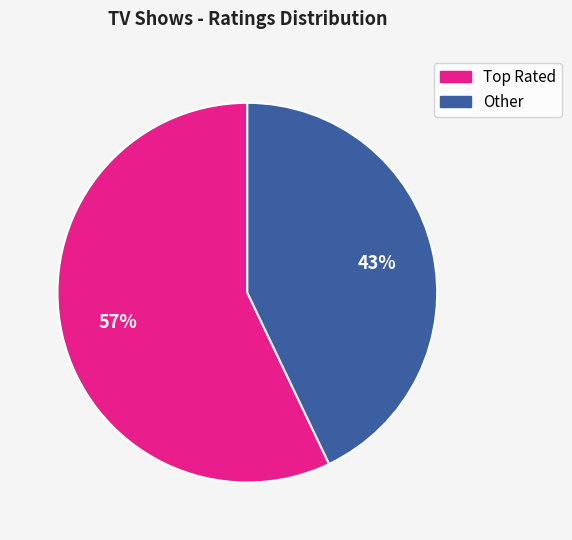

Is there any slice that represents more than half of the pie?

Yes